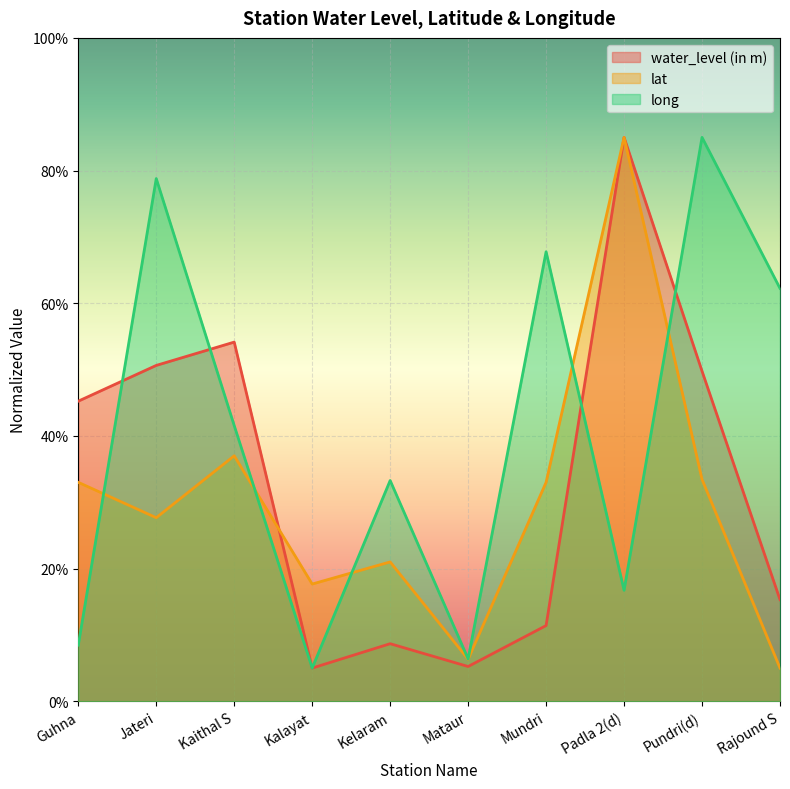

Which category has the lowest value across all series?

Kalayat